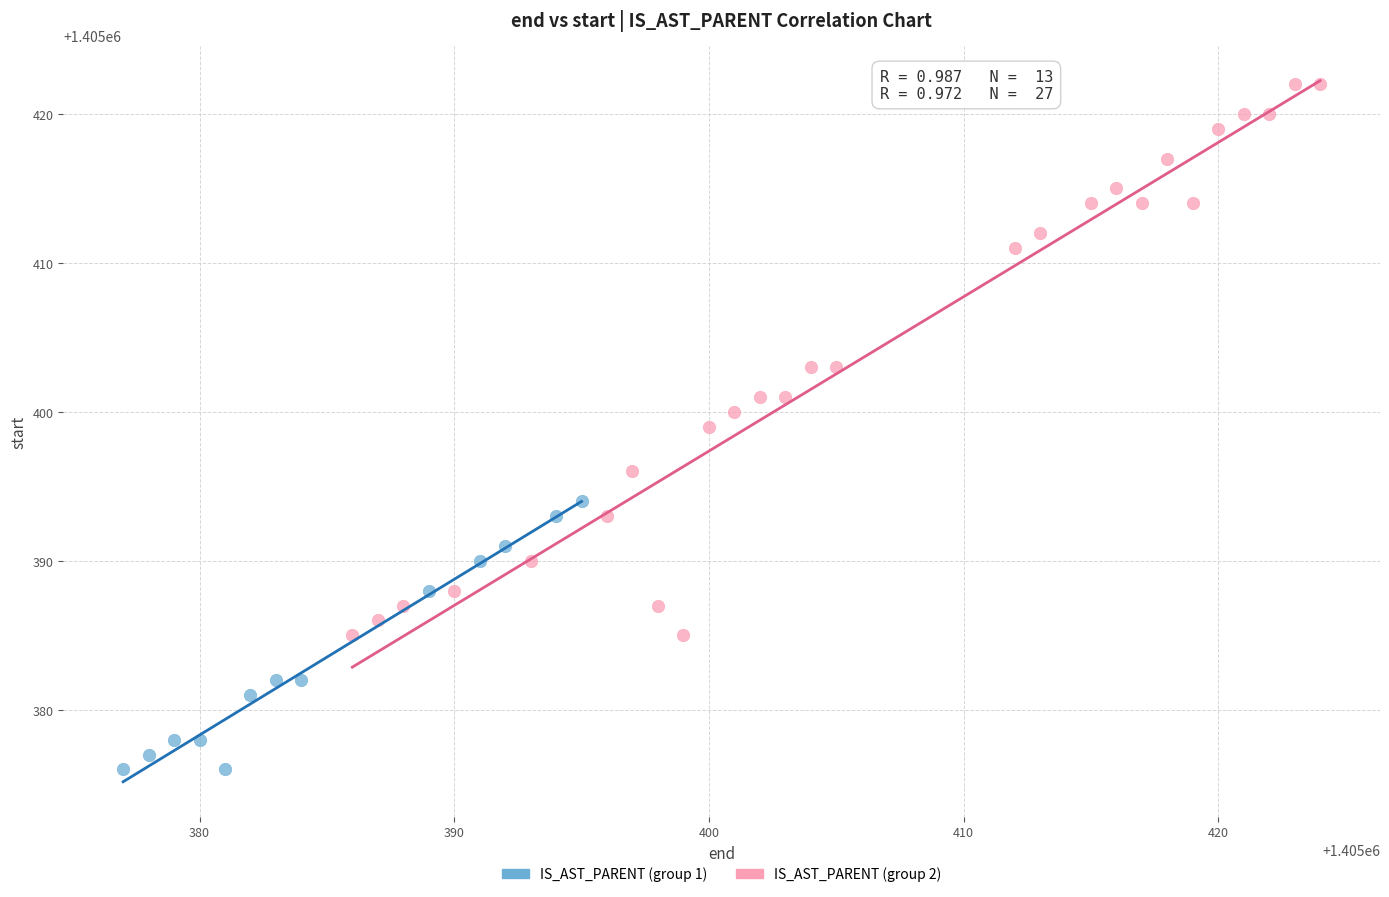

Which series contains the highest Y value?

IS_AST_PARENT (group 2)